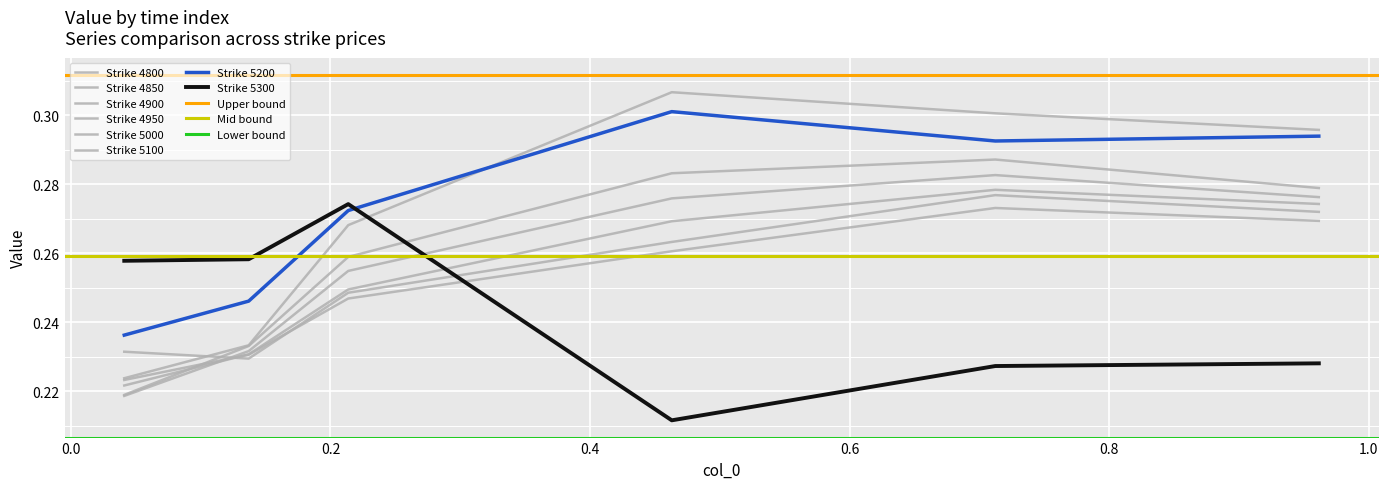

What is the label of the 3rd point from the left?

0.2